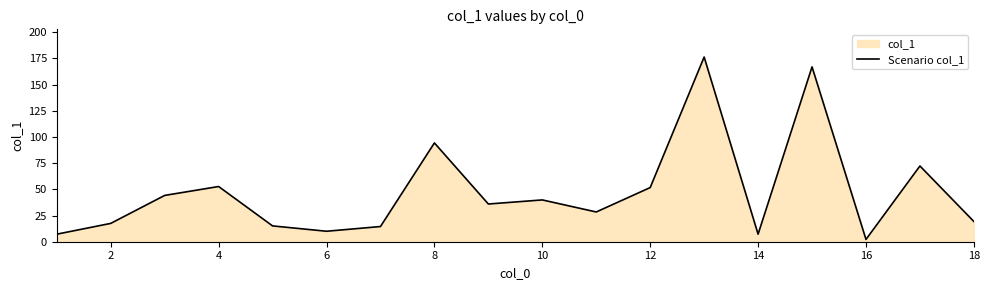

Is it true that the value at 8 is 22.7?

False